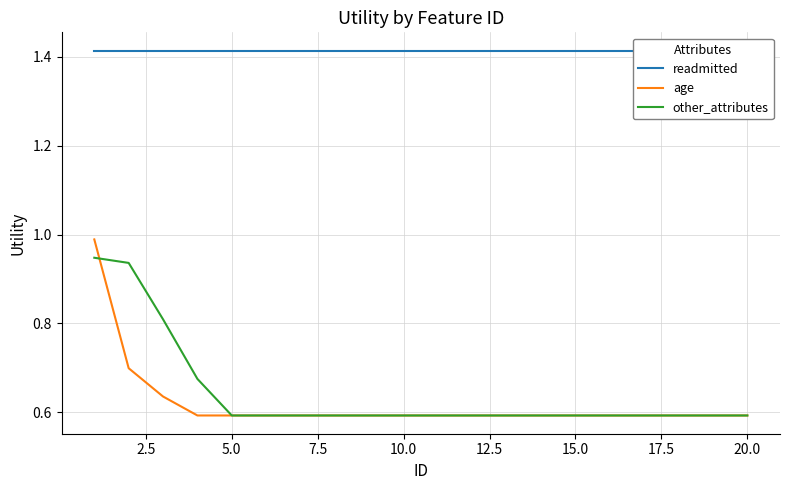

Is it true that other_attributes equals 0.6 at 15.0?

True